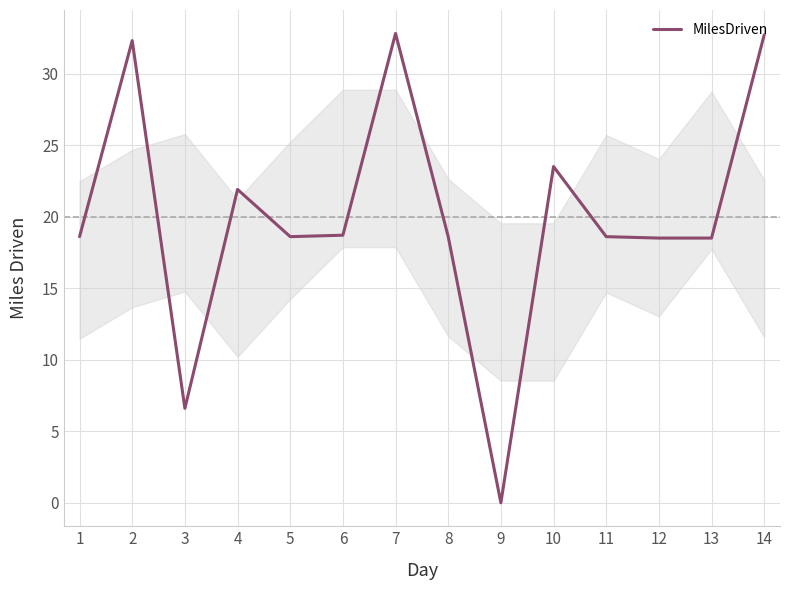

Does the chart display data point markers on the line(s)?

No